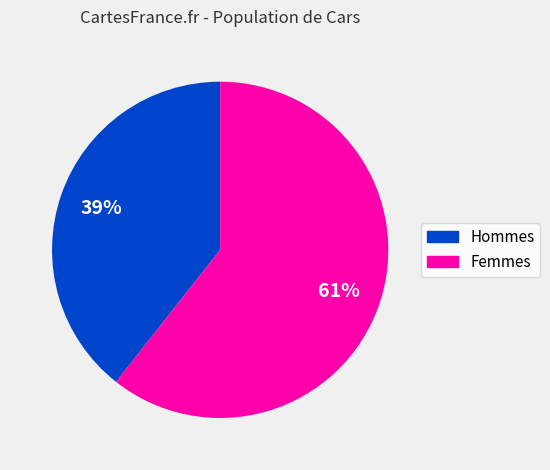

To the nearest percent, what is the average slice percentage?

50%